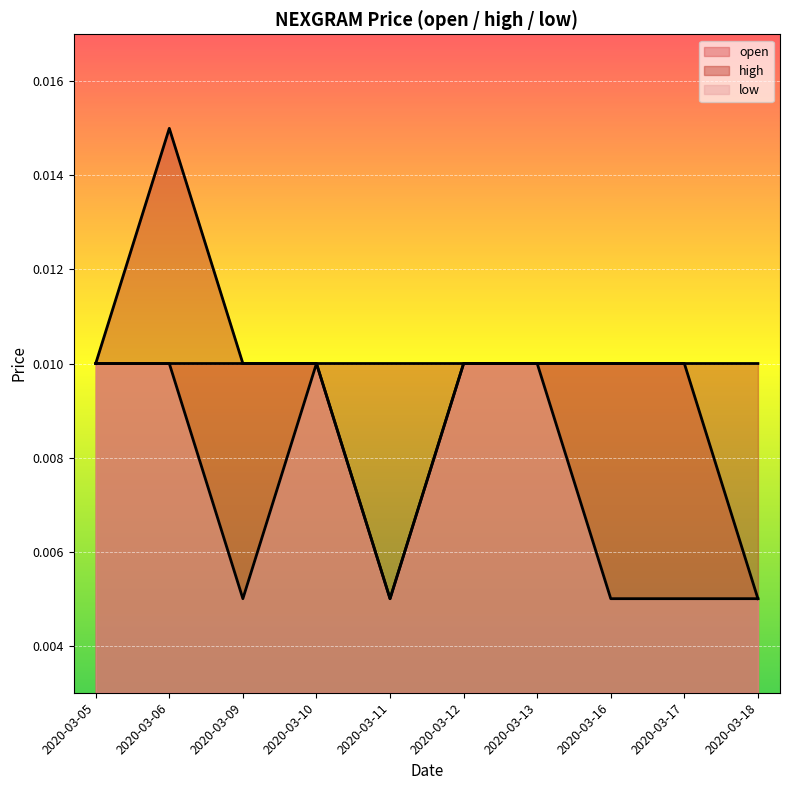

What is the sum of all high values?

0.1